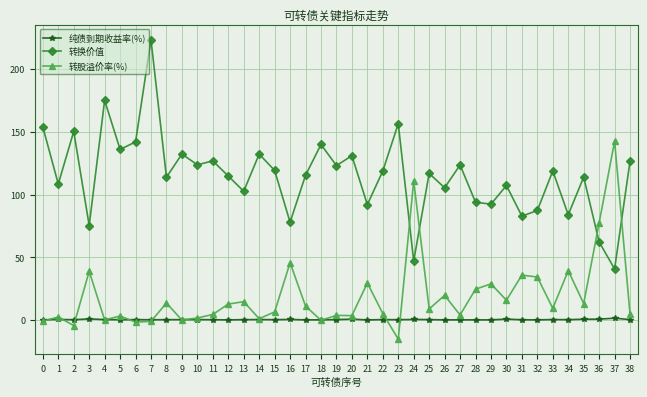

Rank the series by their maximum value, from lowest to highest.

纯债到期收益率(%), 转股溢价率(%), 转换价值